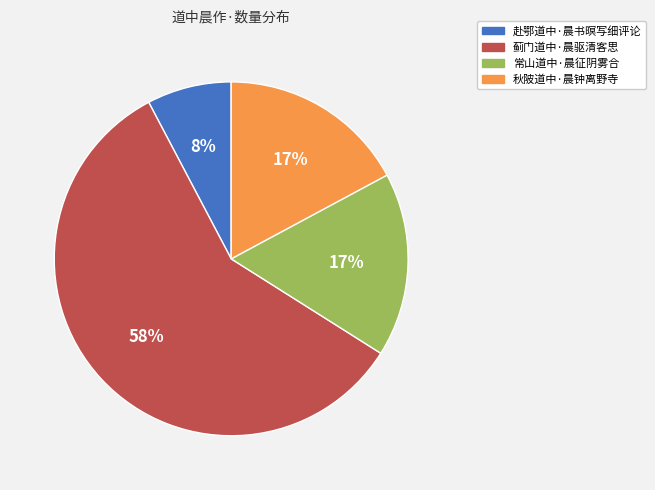

To the nearest percent, what is the combined percentage of 秋陂道中·晨钟离野寺 and 赴鄂道中·晨书暝写细评论?

25%